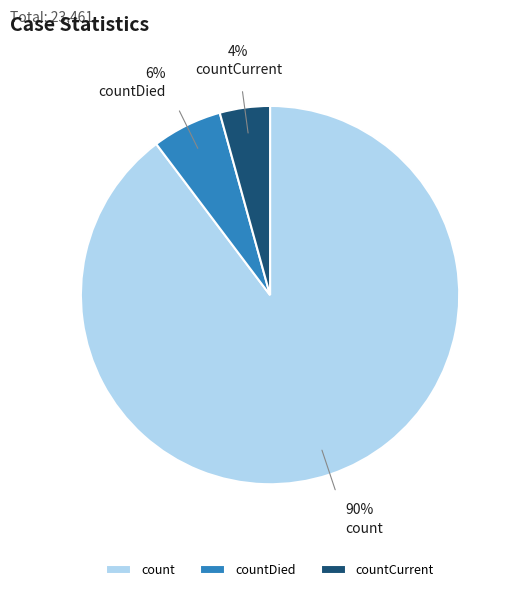

Which has a higher value, count or countCurrent?

count